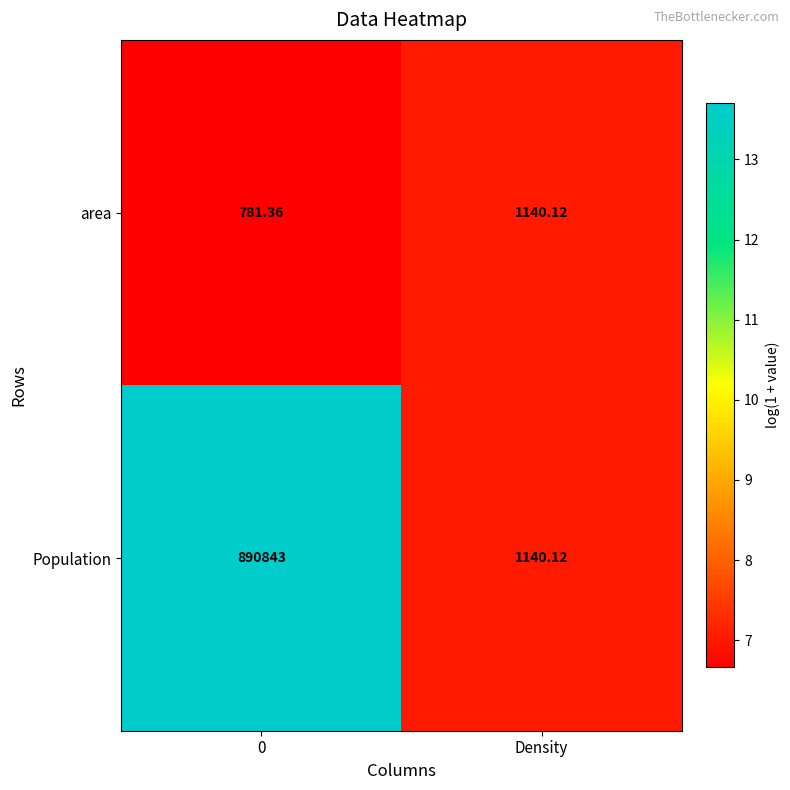

At 0, list the series in order from largest to smallest.

Population, area